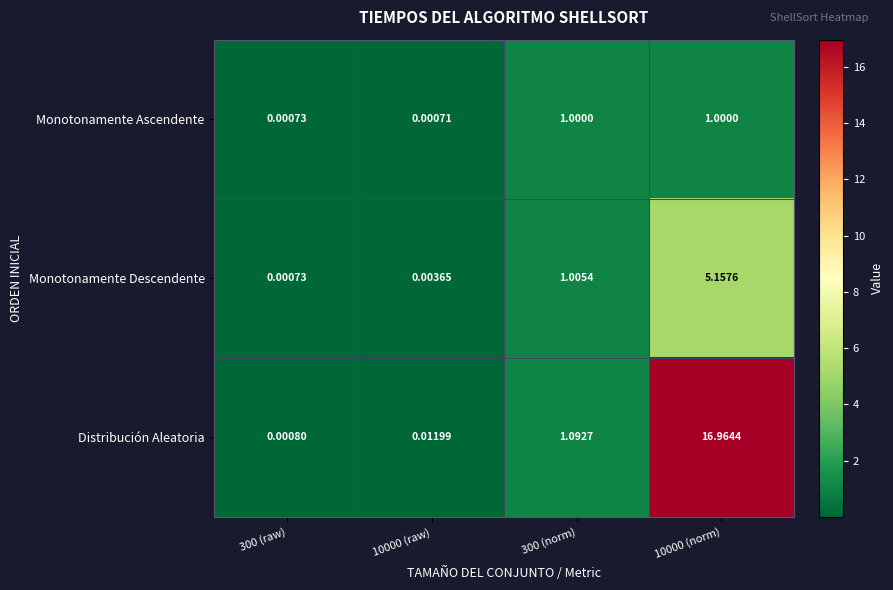

Rank the series at 10000 (norm) from highest to lowest value.

Distribución Aleatoria, Monotonamente Descendente, Monotonamente Ascendente